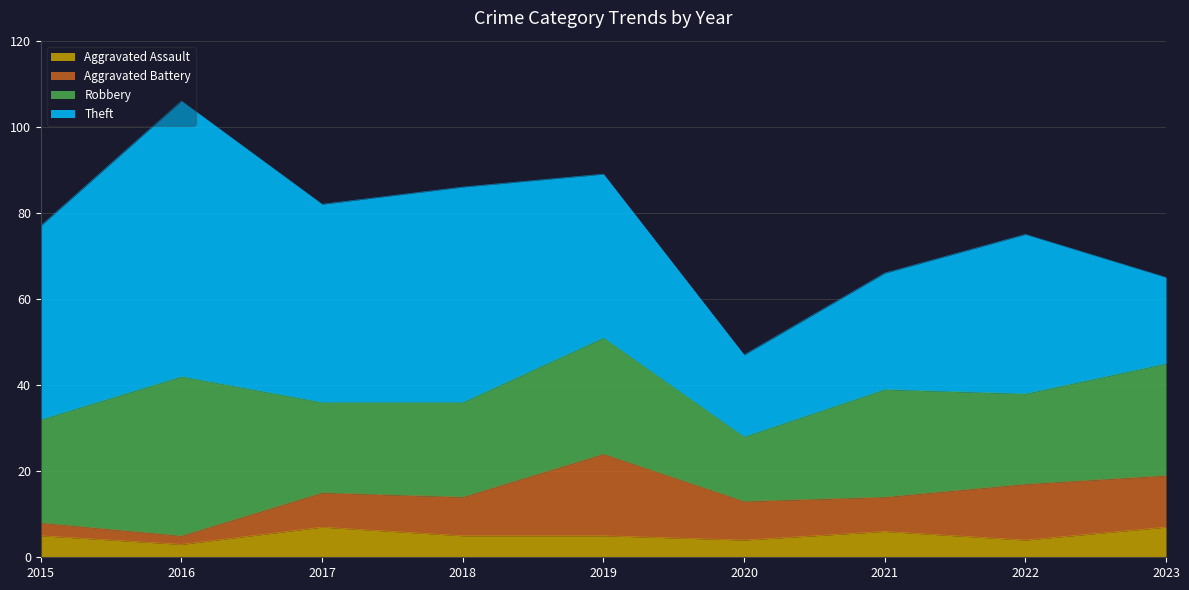

What are all the series names shown in the legend?

Aggravated Assault, Aggravated Battery, Robbery, Theft